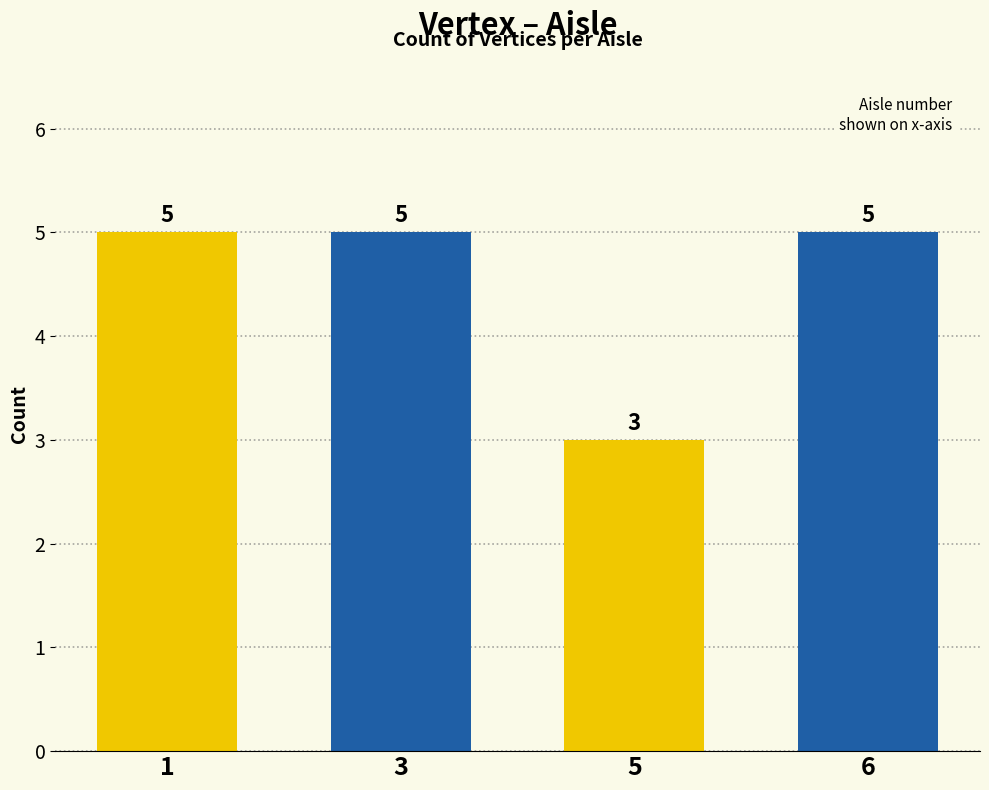

What value does the data have at 5?

3